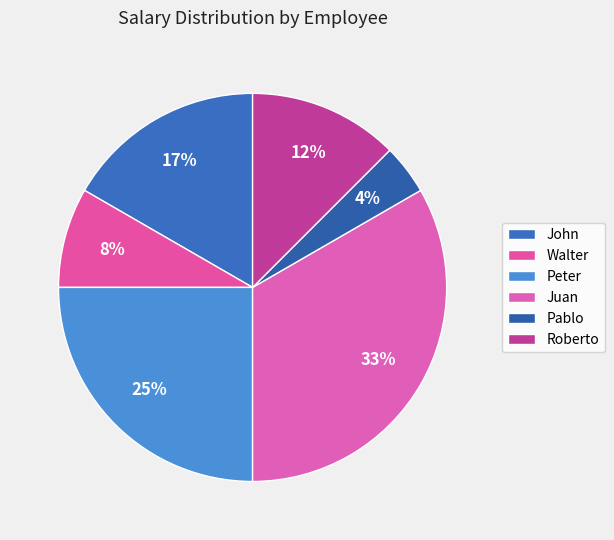

How many segments does this pie chart have?

6